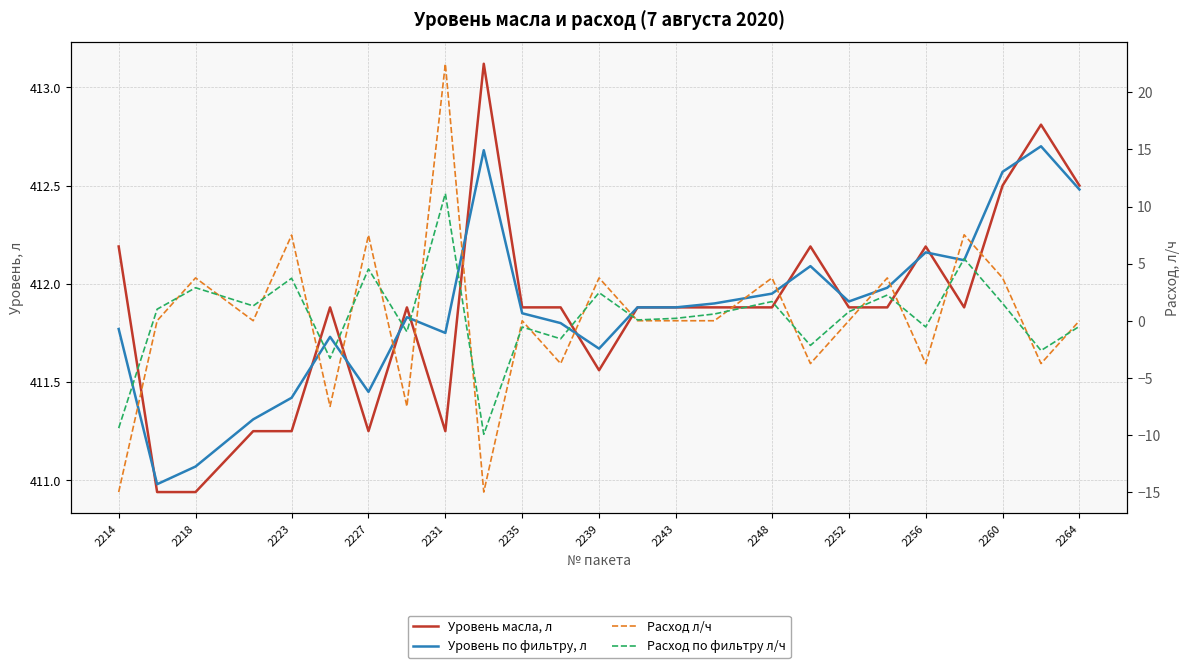

List the series in order of their peak value, highest first.

Уровень масла, л, Уровень по фильтру, л, Расход л/ч, Расход по фильтру л/ч